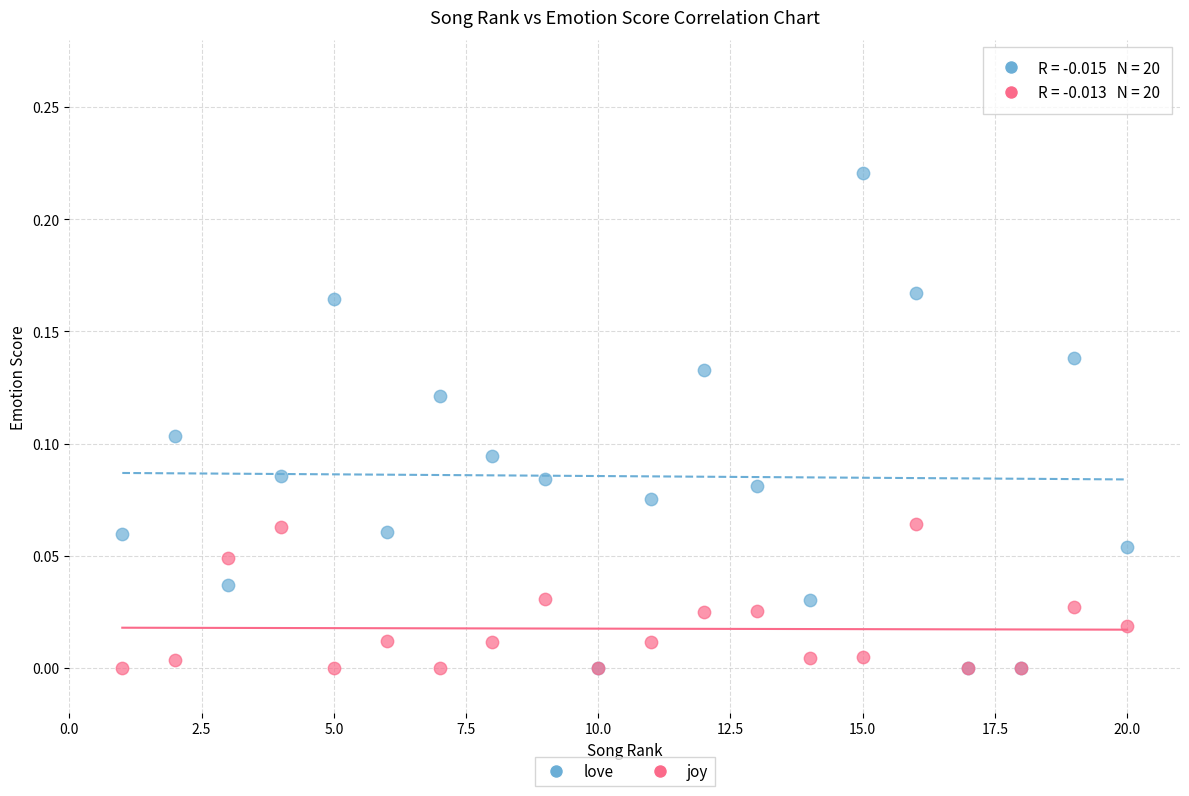

What are all the series names shown in the legend?

love, joy